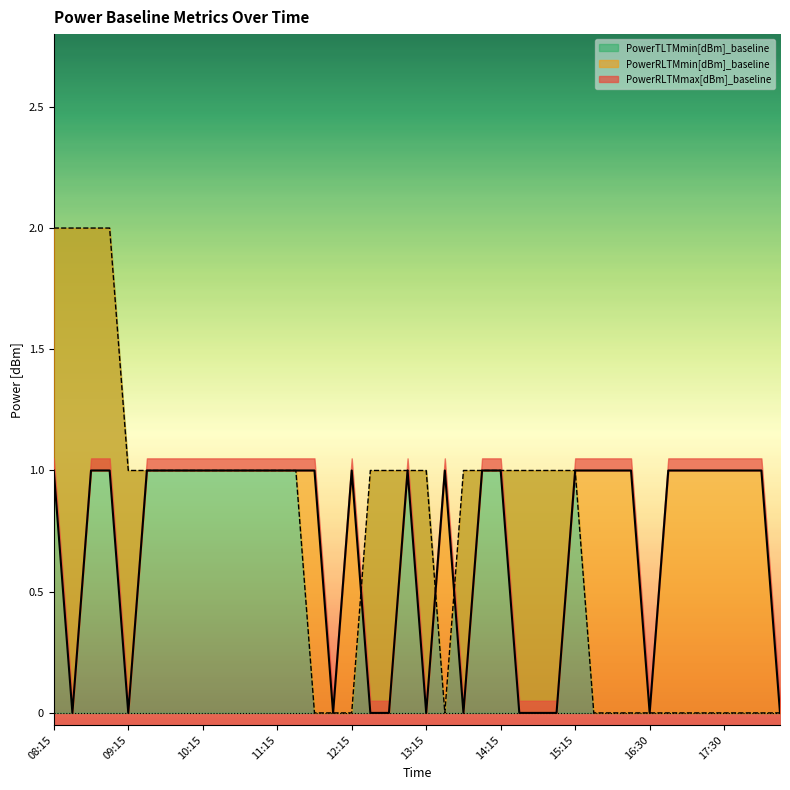

True or false: PowerRLTMmax[dBm]_baseline has a value of 1 at 16:45.

True